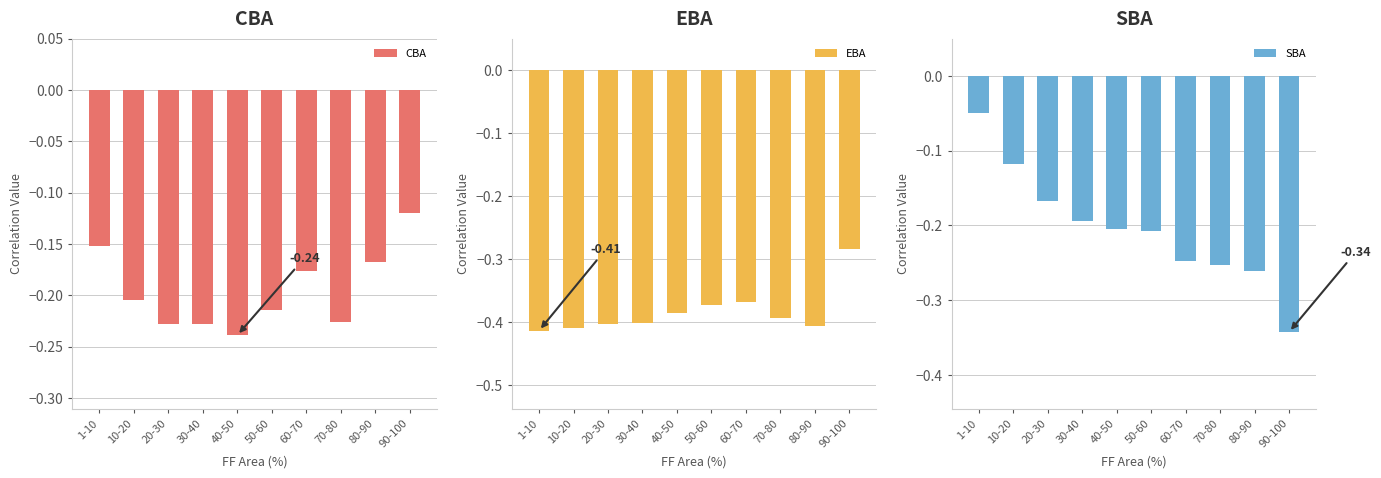

What is the smallest value displayed?

-0.4